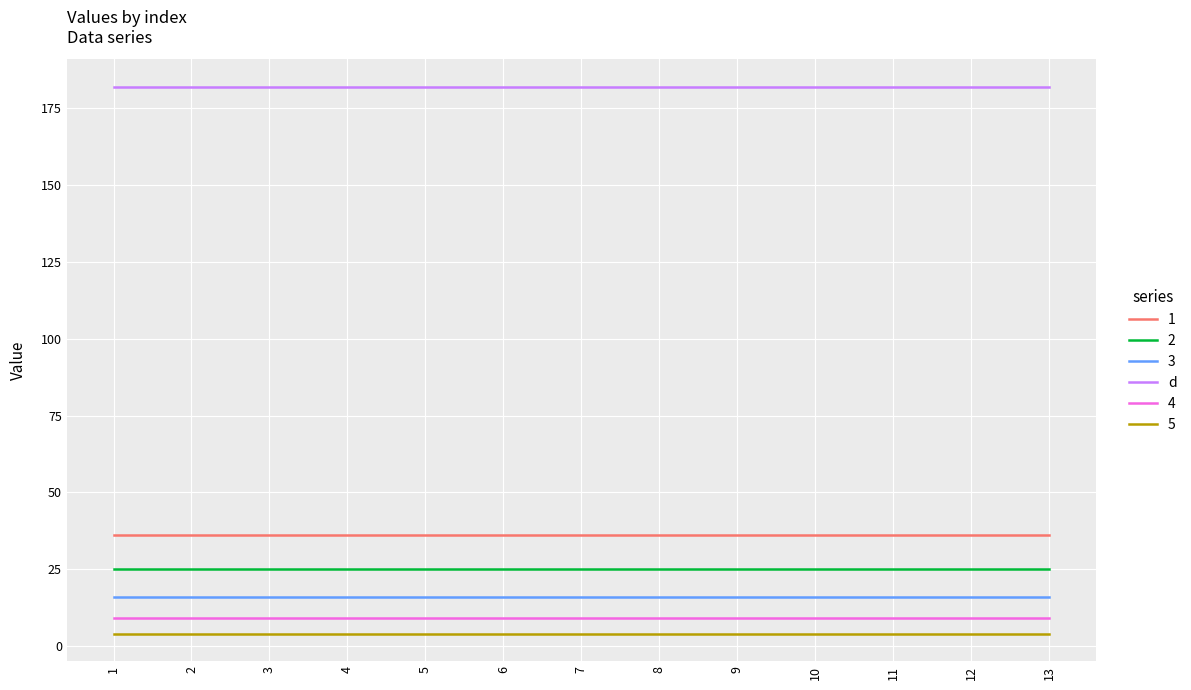

What are all the series names shown in the legend?

1, 2, 3, d, 4, 5